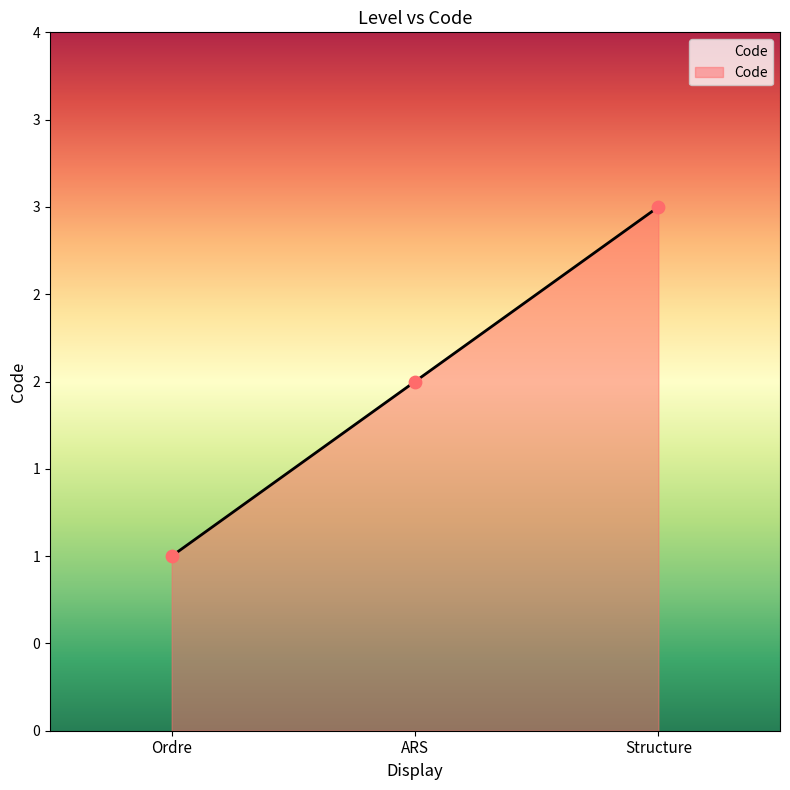

Is this an area chart (filled region under the line)?

Yes